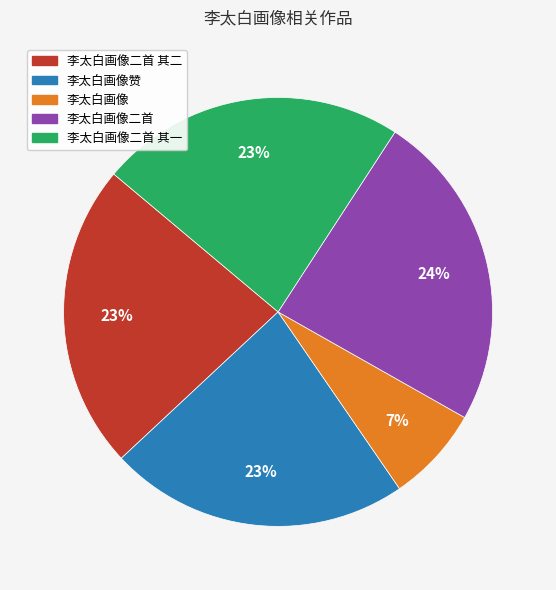

Does 李太白画像二首 represent more than half of the total?

No